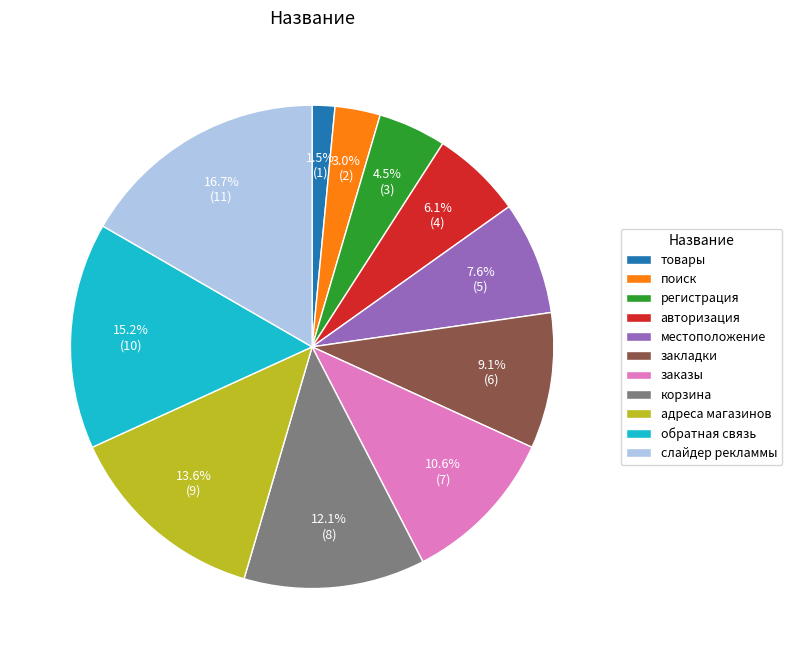

Rank the categories by value from lowest to highest.

товары, поиск, регистрация, авторизация, местоположение, закладки, заказы, корзина, адреса магазинов, обратная связь, слайдер рекламмы